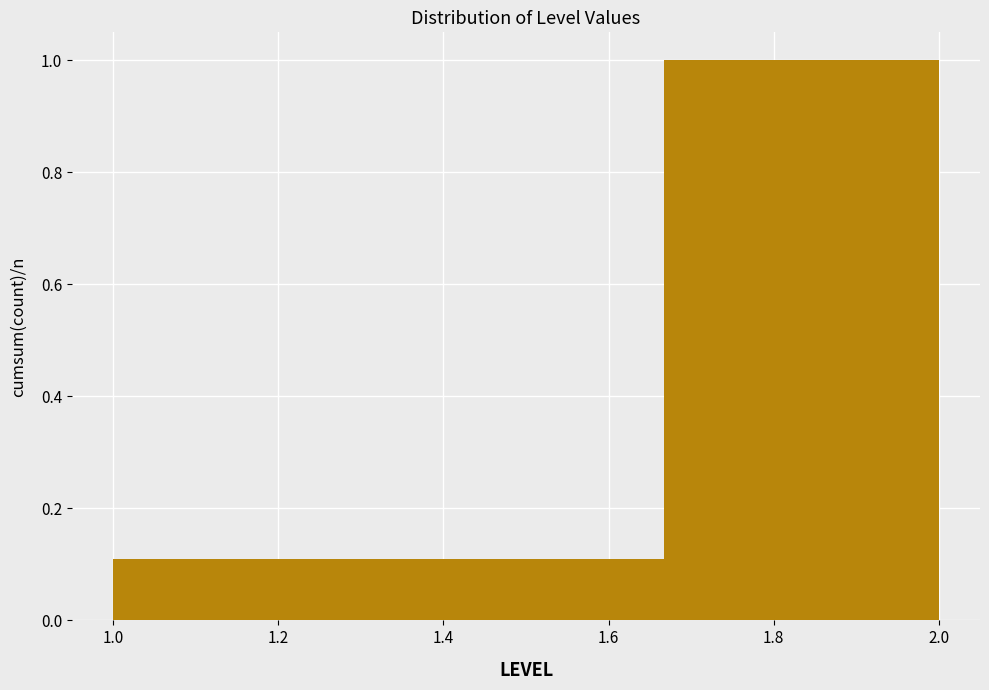

What is the height of the bar covering 1.00 to 1.34 on the x-axis? Neither the bar edges nor the heights are printed on the chart, so give them approximately, as read against the axes.

0.1